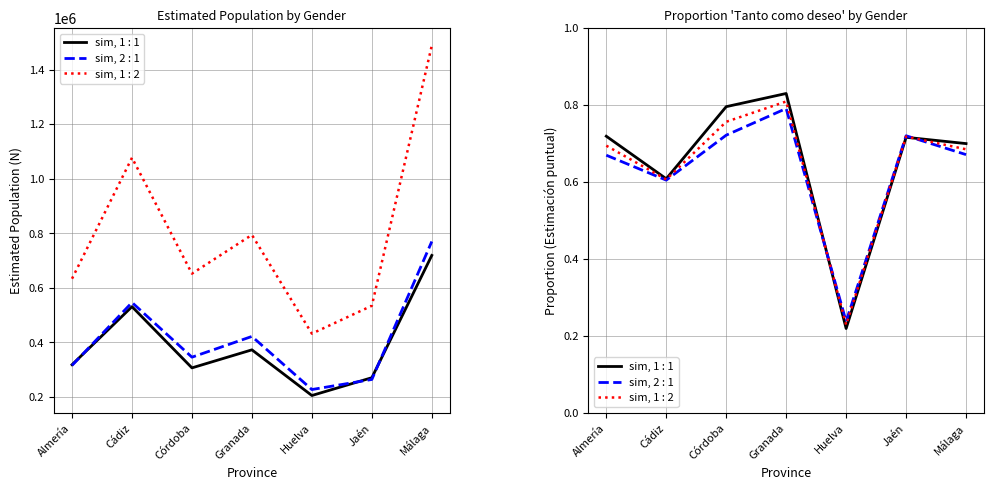

Which series has the largest total across all categories?

Total N (estimada)